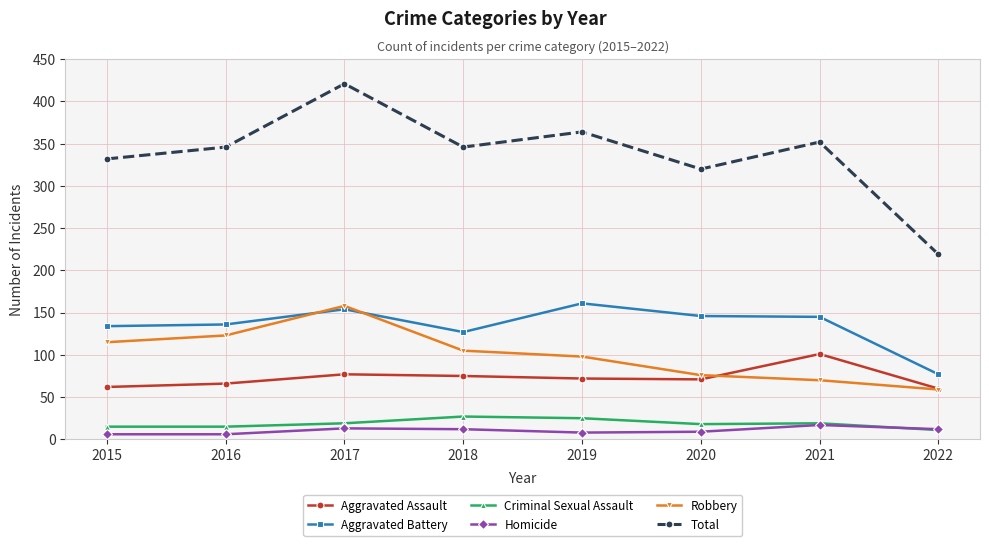

Which category has the highest value in the Aggravated Battery series?

2019